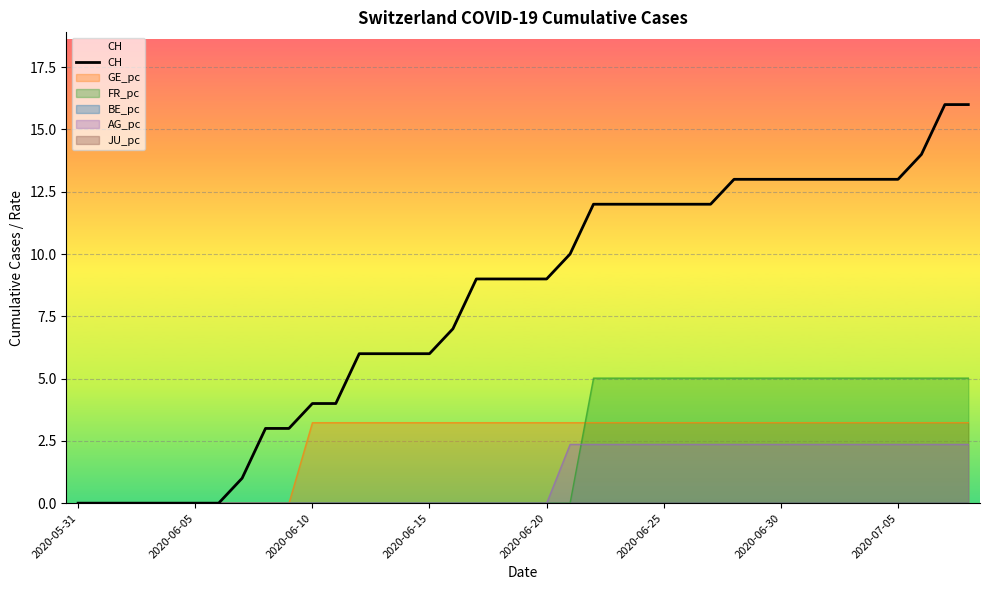

How many lines are shown in the chart?

6